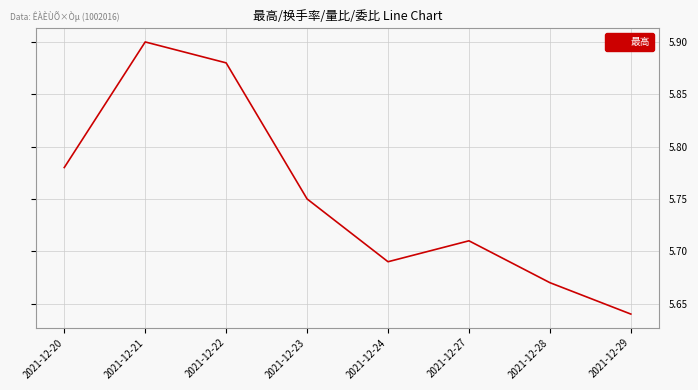

How many interior local valleys (lower than both neighbors) does the data have?

1